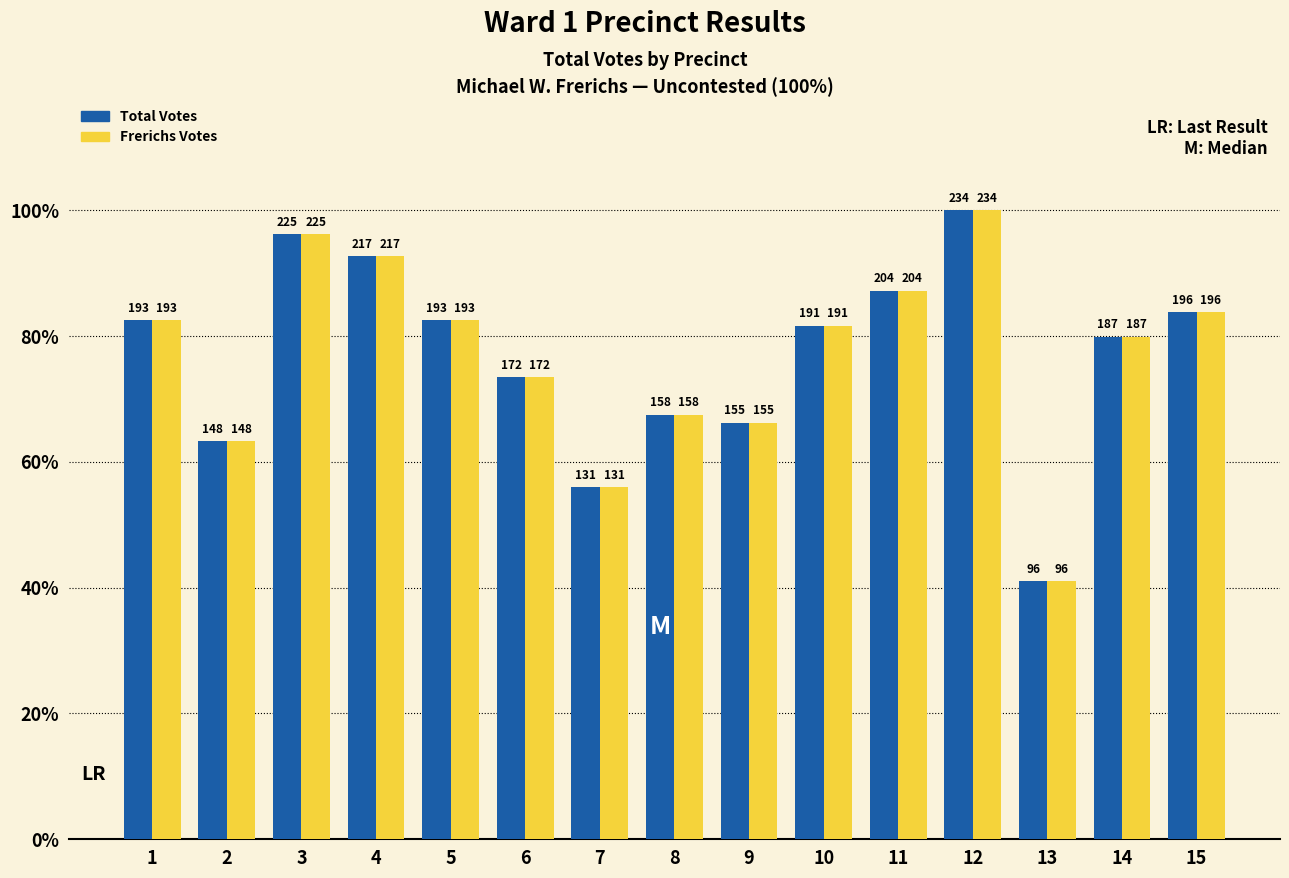

What is the average value of the Frerichs Votes series?

180